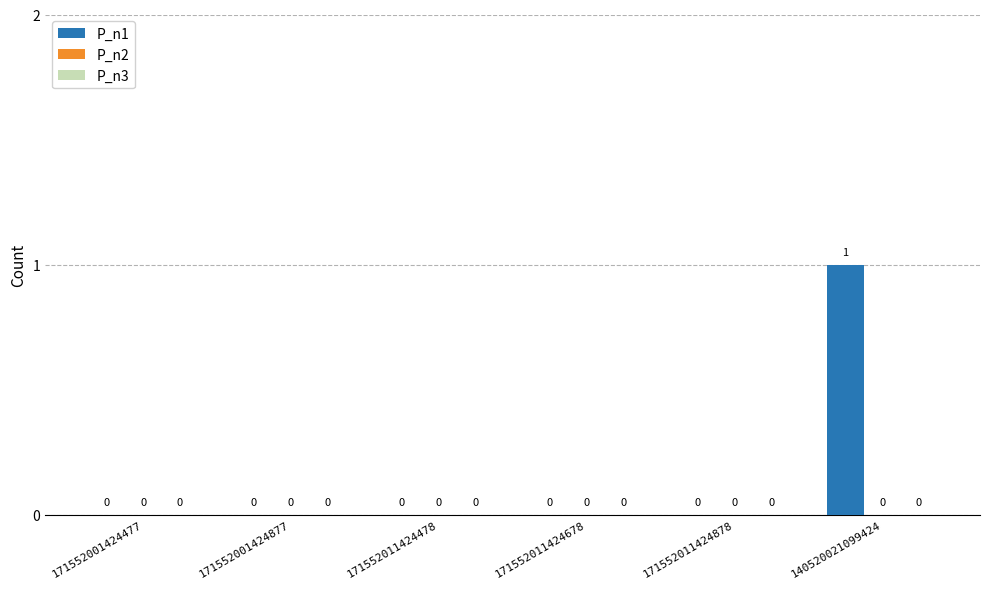

The chart shows a value of 1 at 171552001424877. True or false?

False